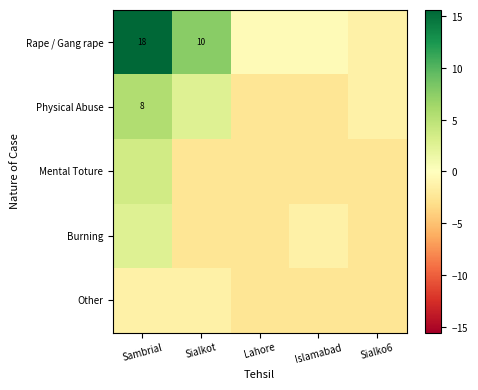

Between Sialkot and Sambrial, which is larger?

Sambrial